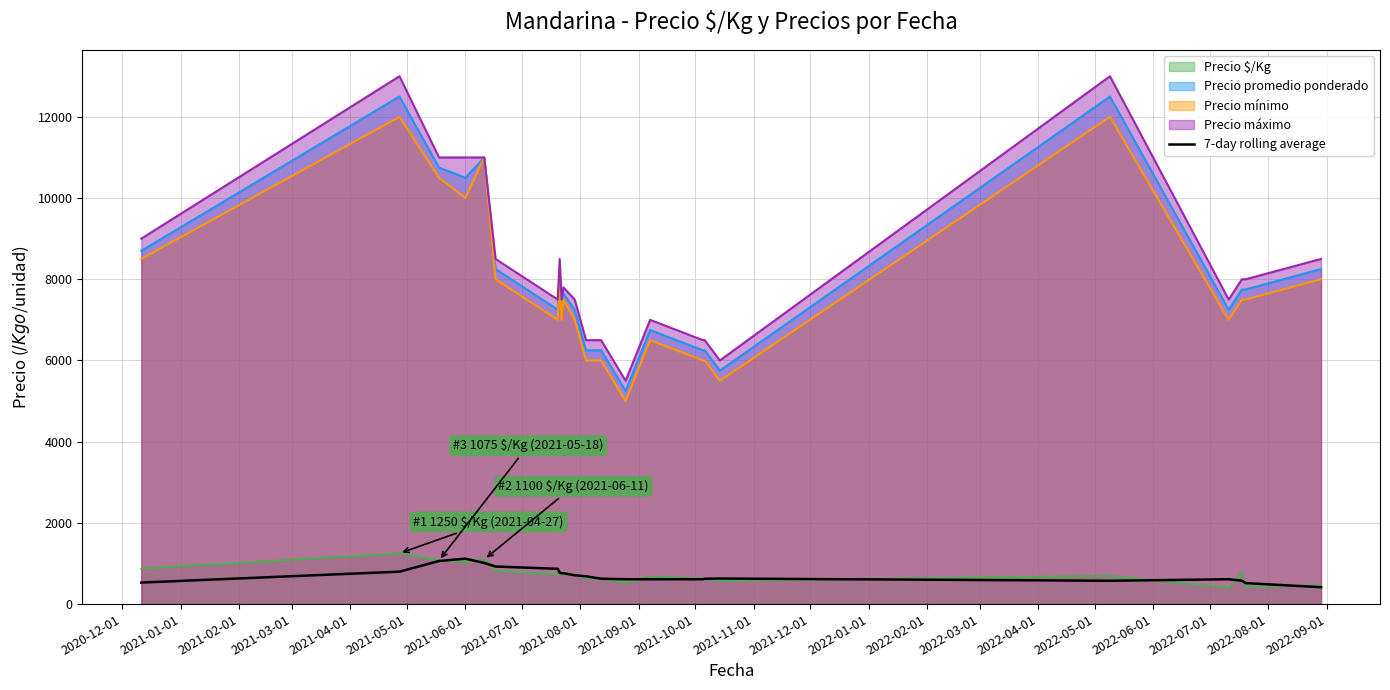

Which series has the widest spread of values?

Precio máximo